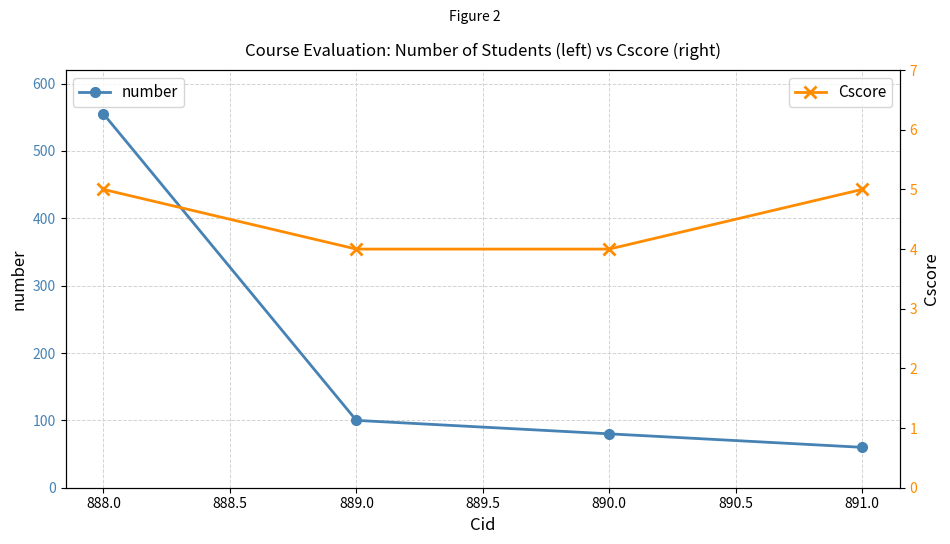

True or false: number has a value of 100 at 889.0.

True